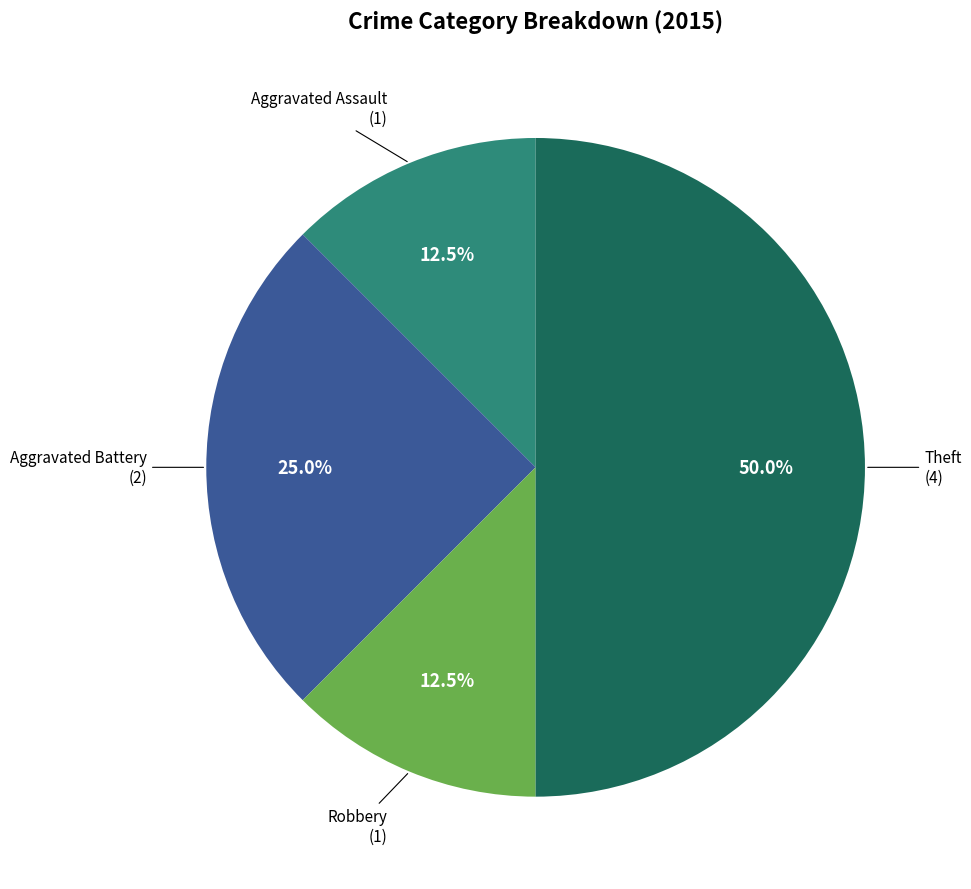

Which slice is the largest?

Theft